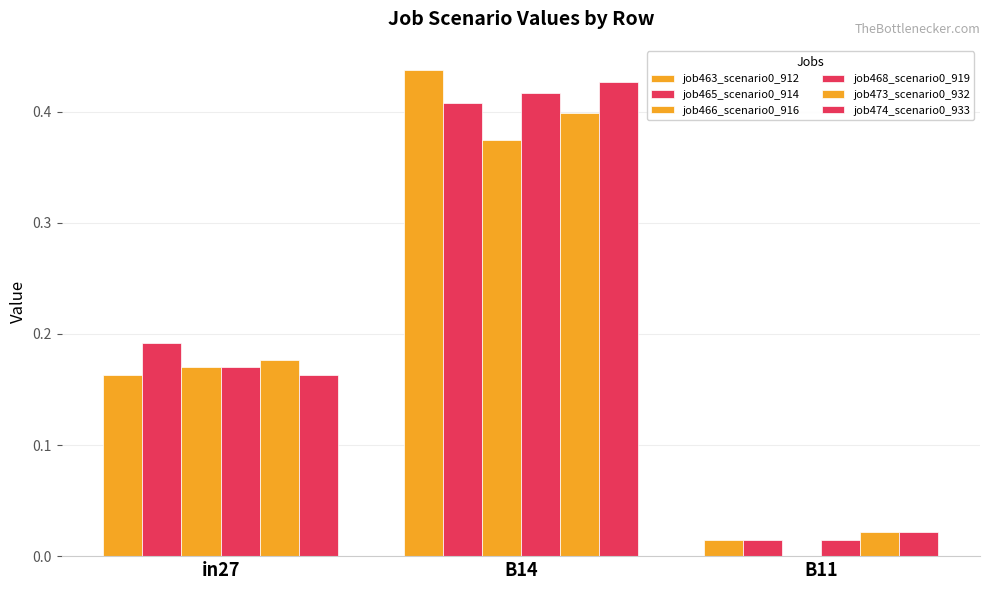

List the series in order of their peak value, highest first.

job463_scenario0_912, job474_scenario0_933, job468_scenario0_919, job465_scenario0_914, job473_scenario0_932, job466_scenario0_916